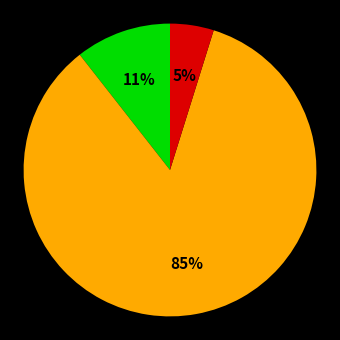

Does any single category account for the majority?

Yes